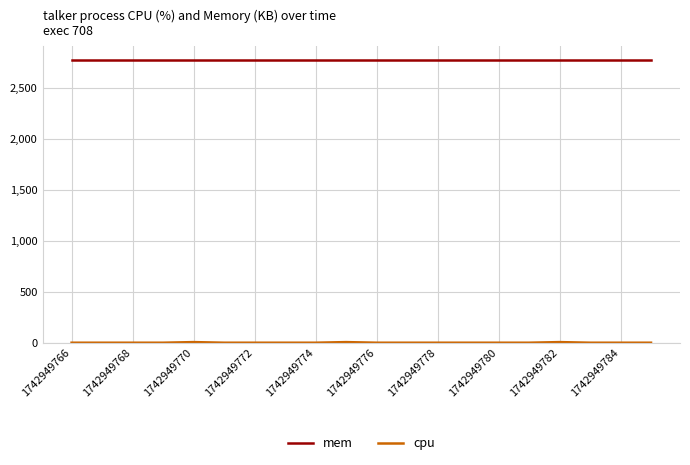

Which series has the largest total across all categories?

mem